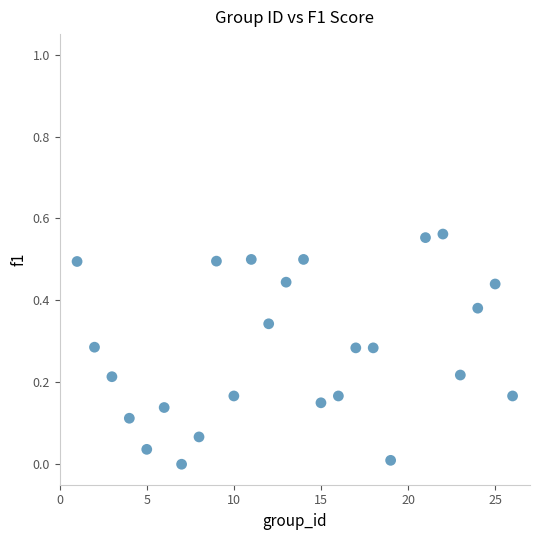

What is the range of X values (max minus min)?

25.0